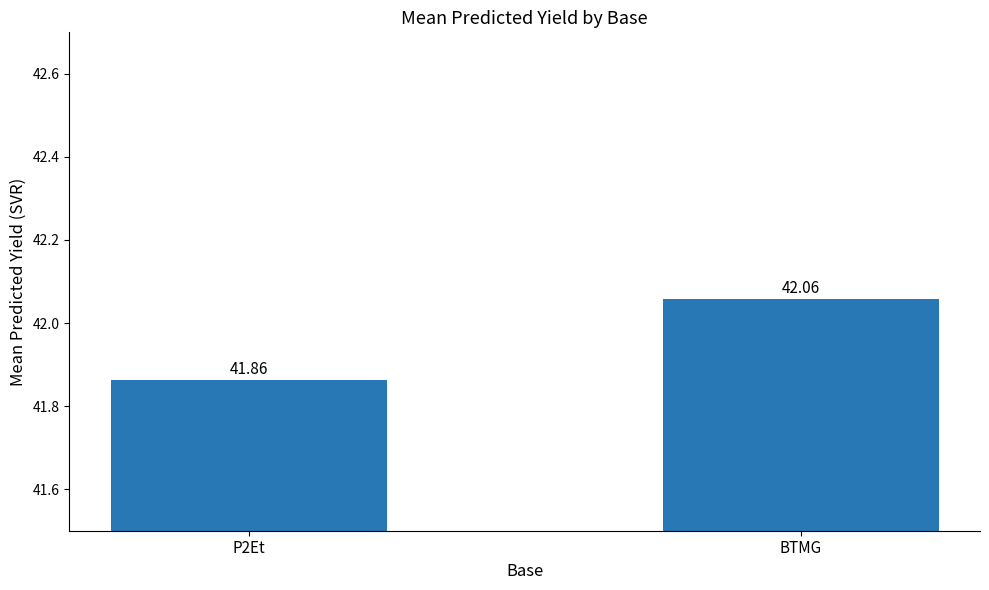

What is the label of the 1st bar from the right?

BTMG